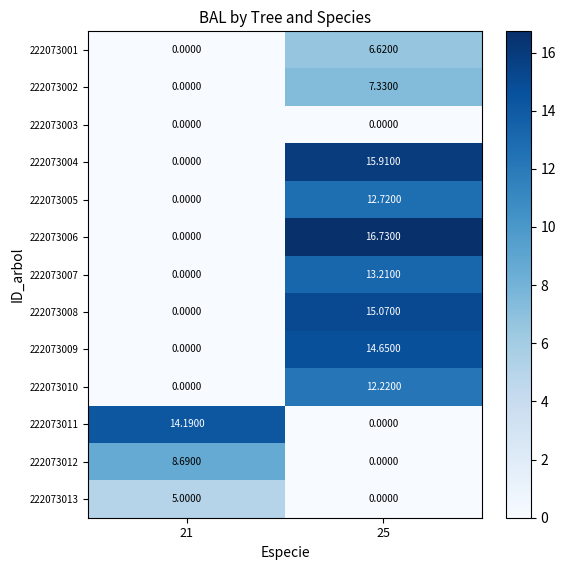

What is the spread (max minus min) of values at 21?

14.2